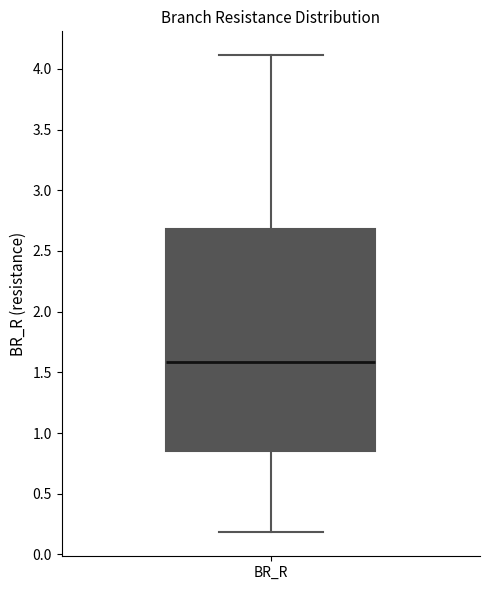

Where does the median line of the box for BR_R sit on the y-axis? The values are not printed on the chart, so give them approximately, as read against the axis.

1.60